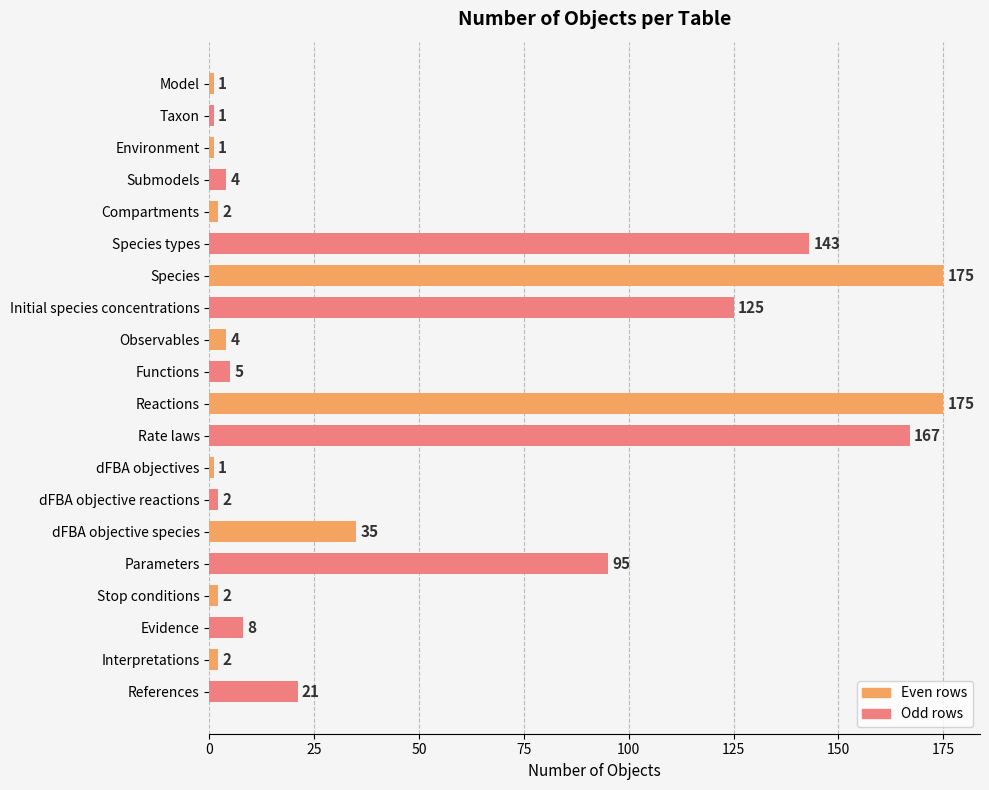

Is it true that the value at Interpretations is 2?

True